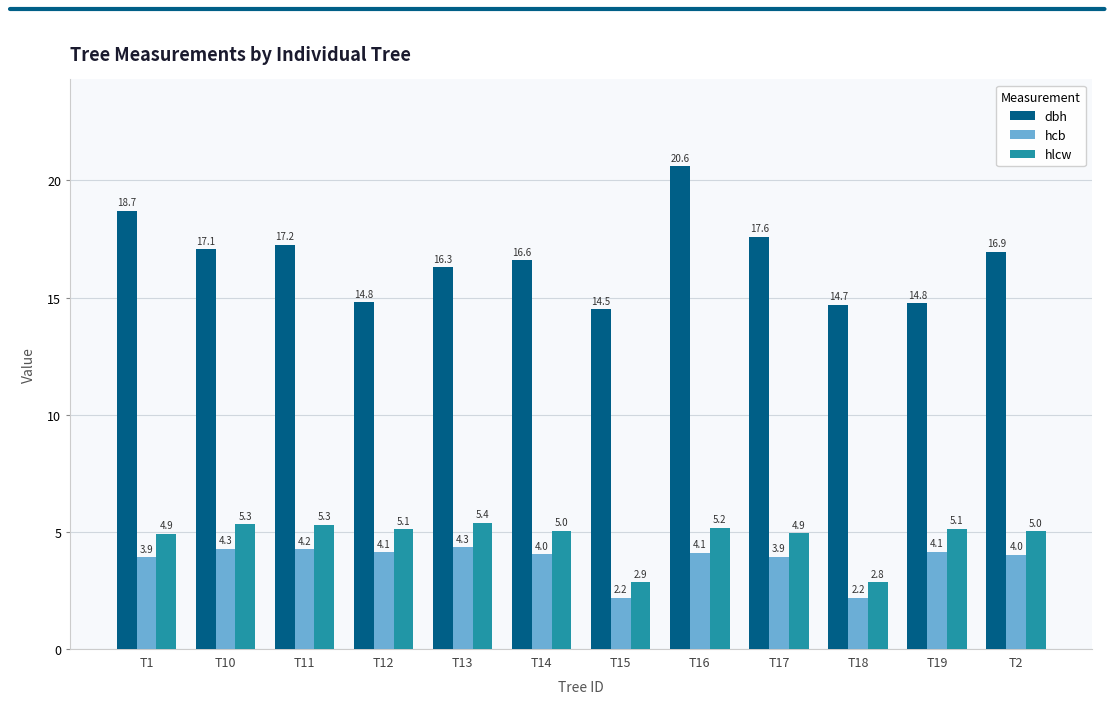

Which series has the largest range (max minus min)?

dbh